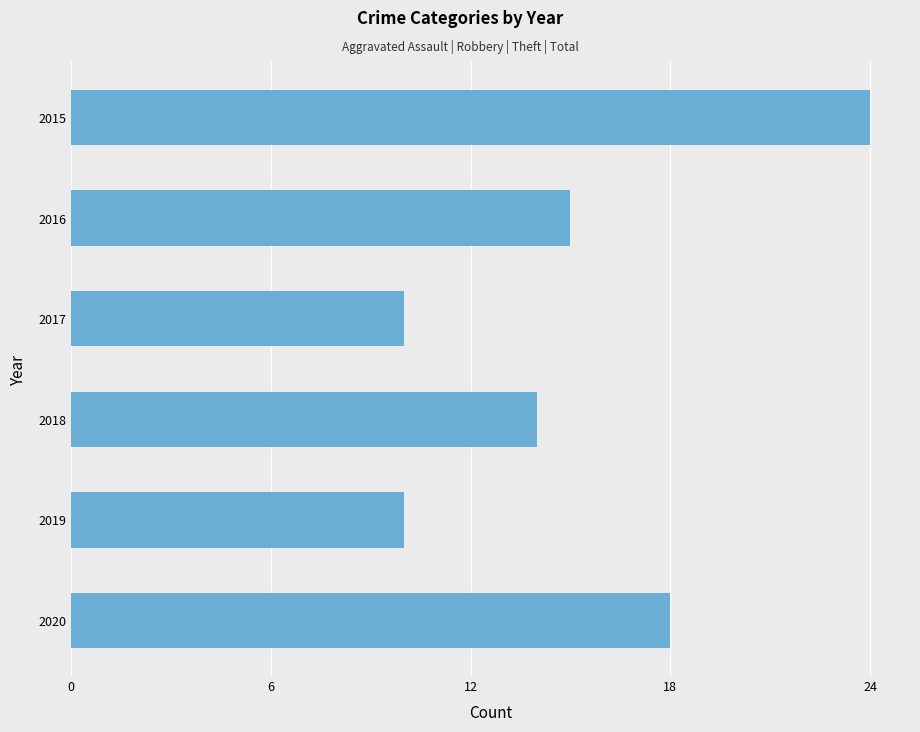

What is the average value?

15